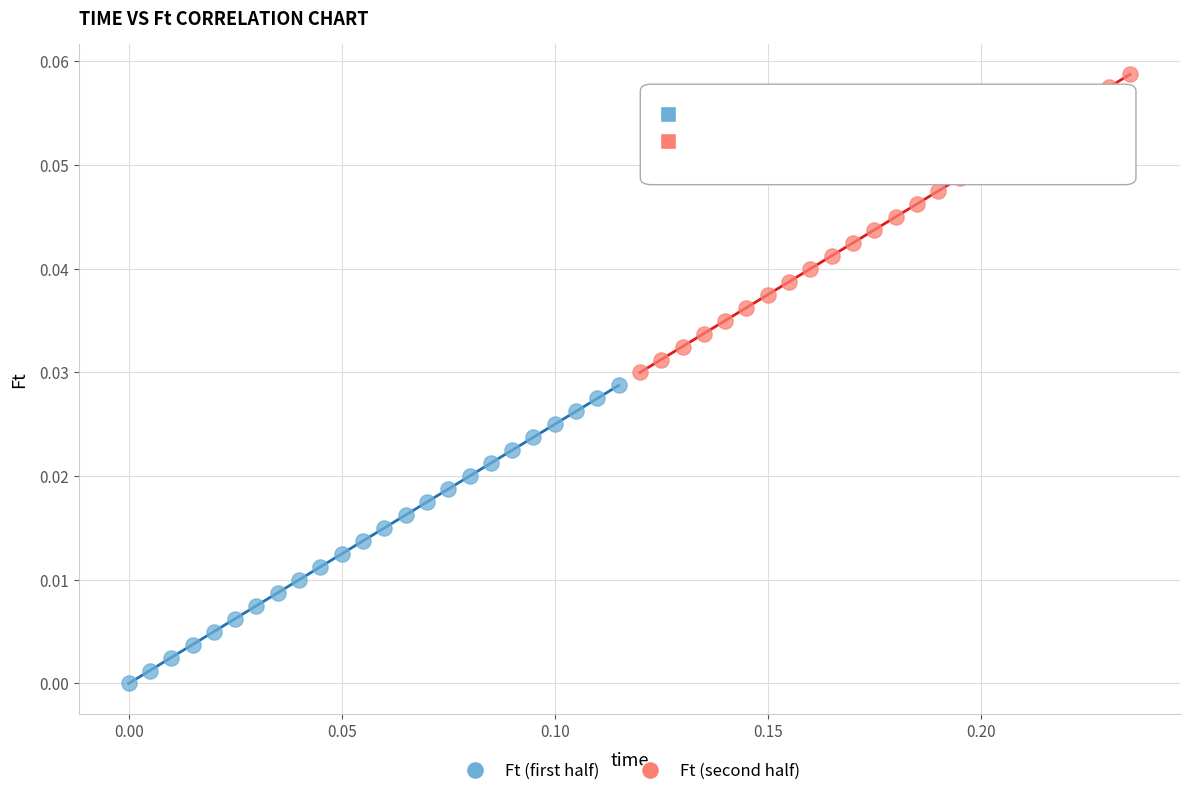

Which series contains the lowest Y value?

Ft (first half)